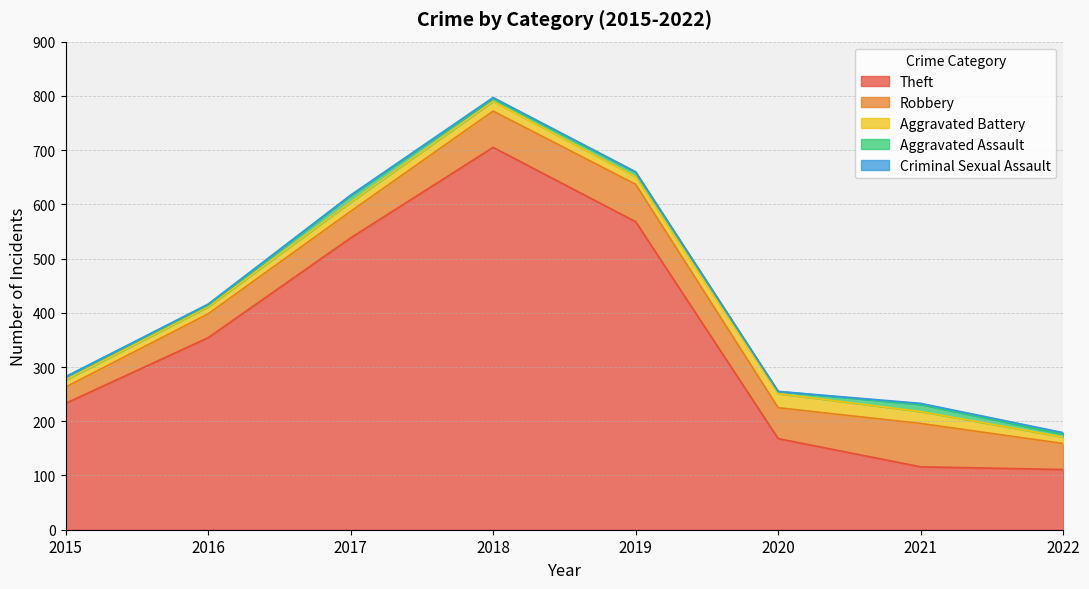

List the labels in order of Theft value, largest first.

2018, 2019, 2017, 2016, 2015, 2020, 2021, 2022